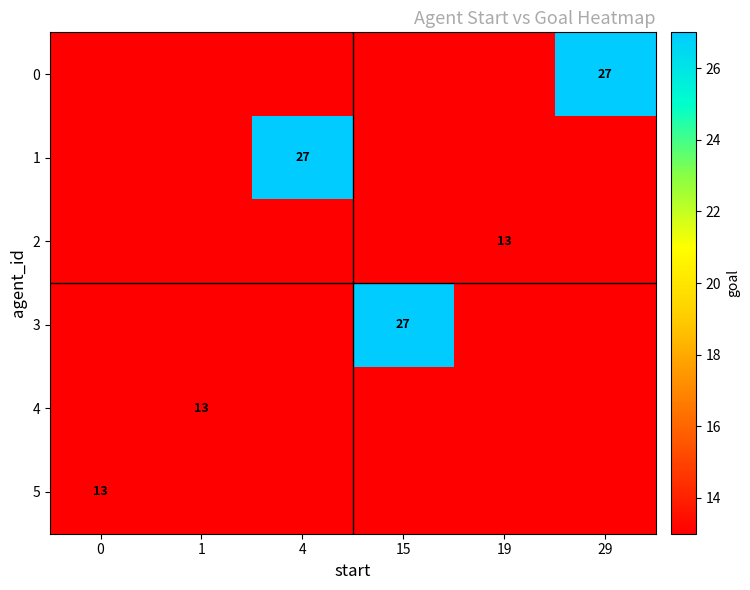

The 3 series shows 48 at 15. True or false?

False